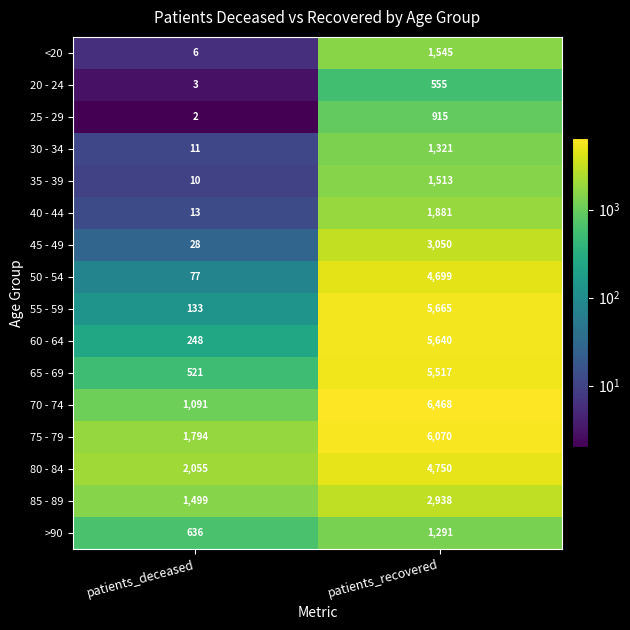

What is the difference between the 75 - 79 values at patients_deceased and patients_recovered?

4276